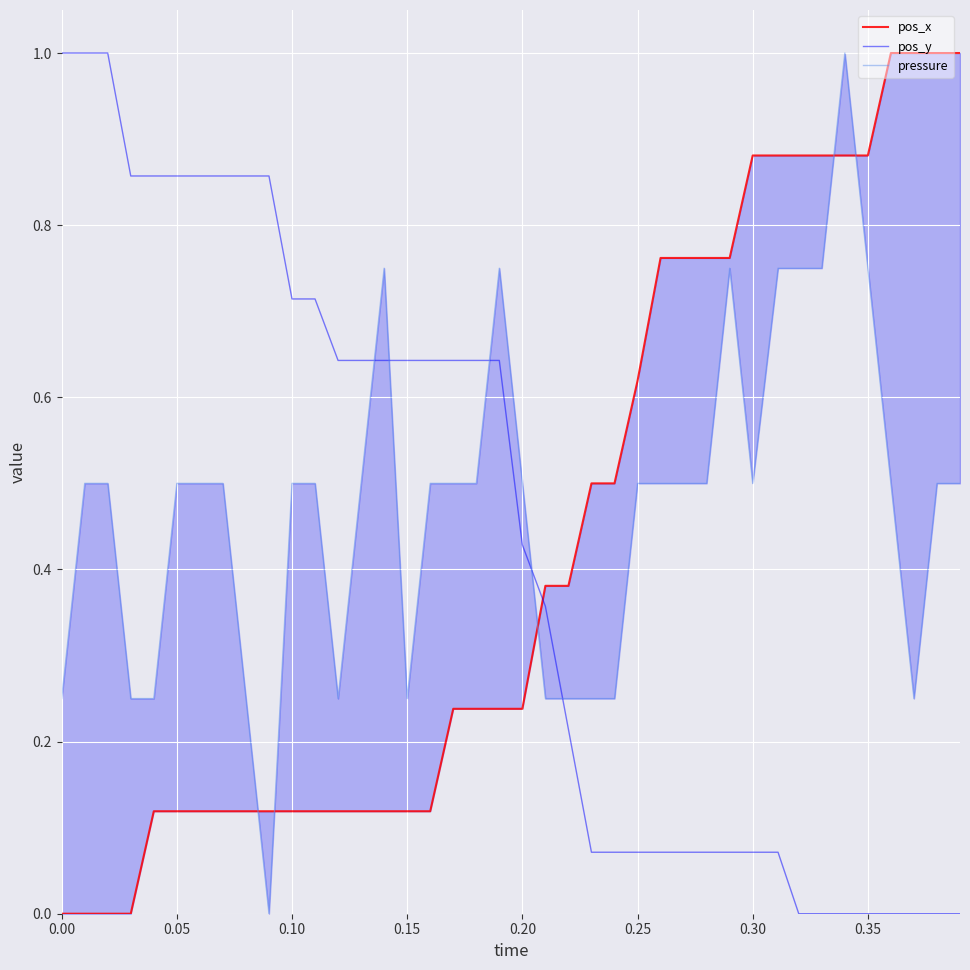

What is the highest value of the pos_y series?

1.0